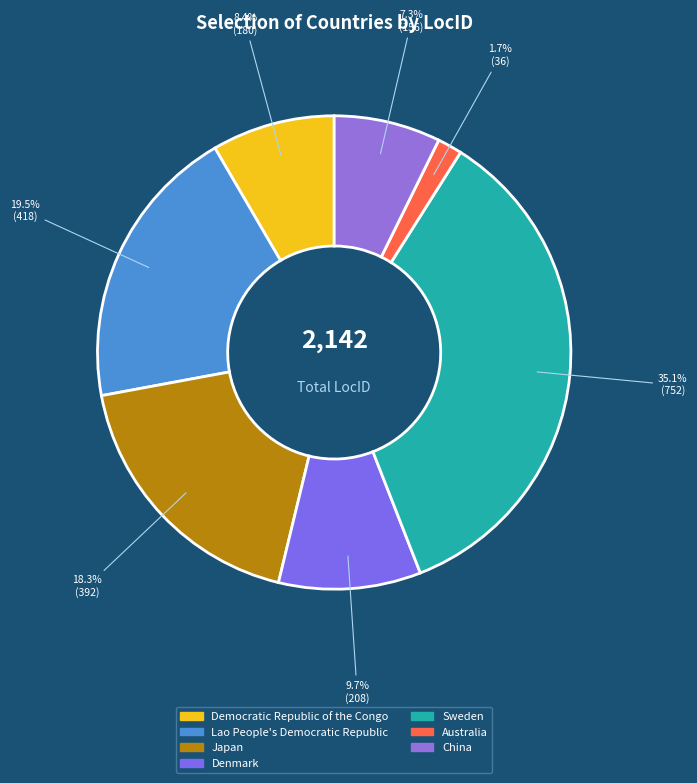

Is there a majority slice in this chart?

No